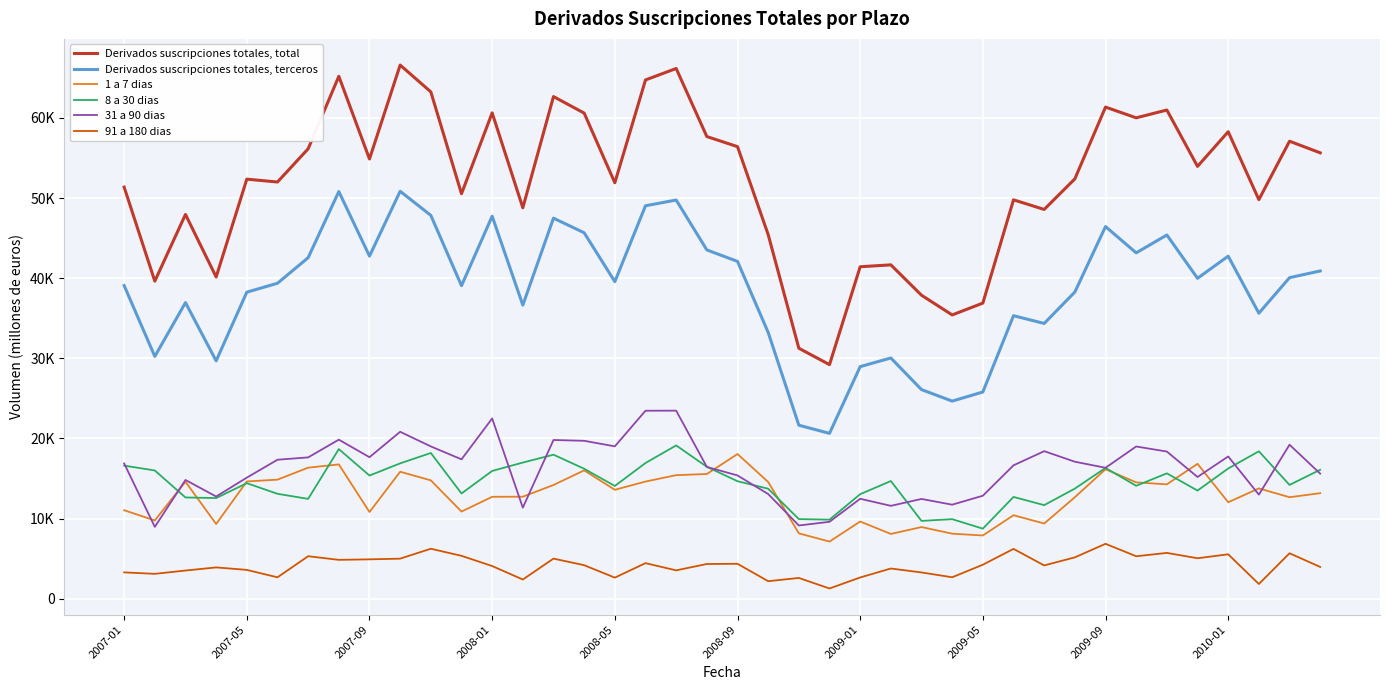

What are all the series names shown in the legend?

Derivados suscripciones totales, total, Derivados suscripciones totales, terceros, 1 a 7 dias, 8 a 30 dias, 31 a 90 dias, 91 a 180 dias